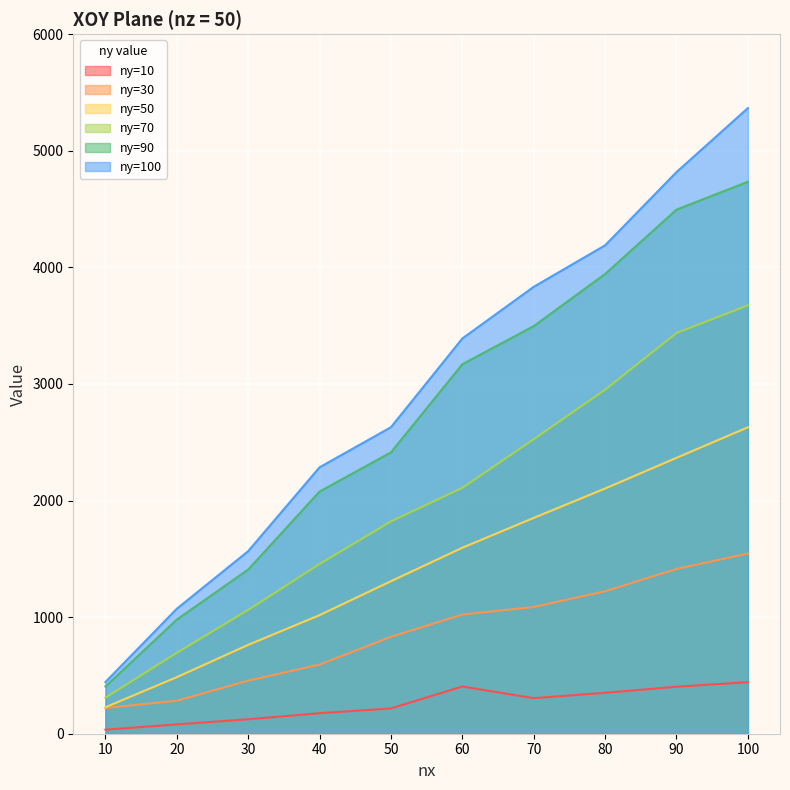

True or false: ny=30 and ny=100 intersect in this chart.

False